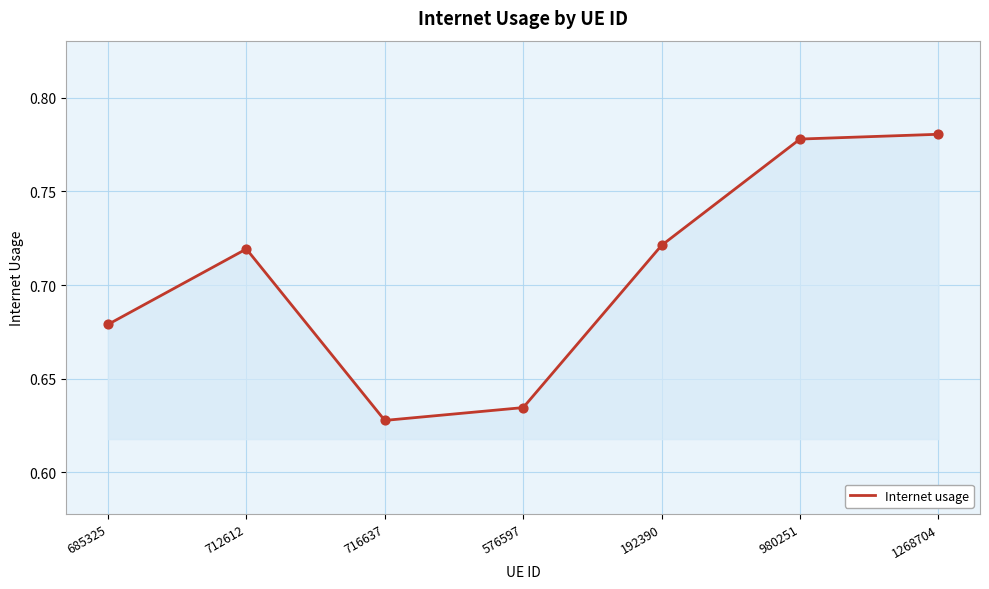

What is the change in value from 712612 to 576597?

-0.1